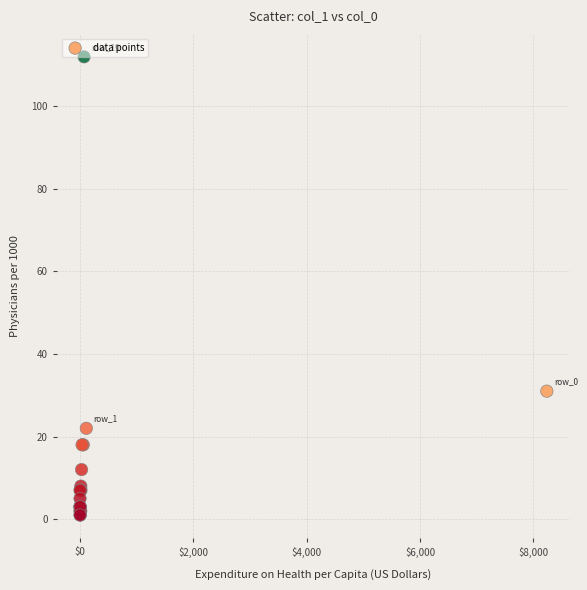

What Y value in the scatter plot is closest to 56?

31